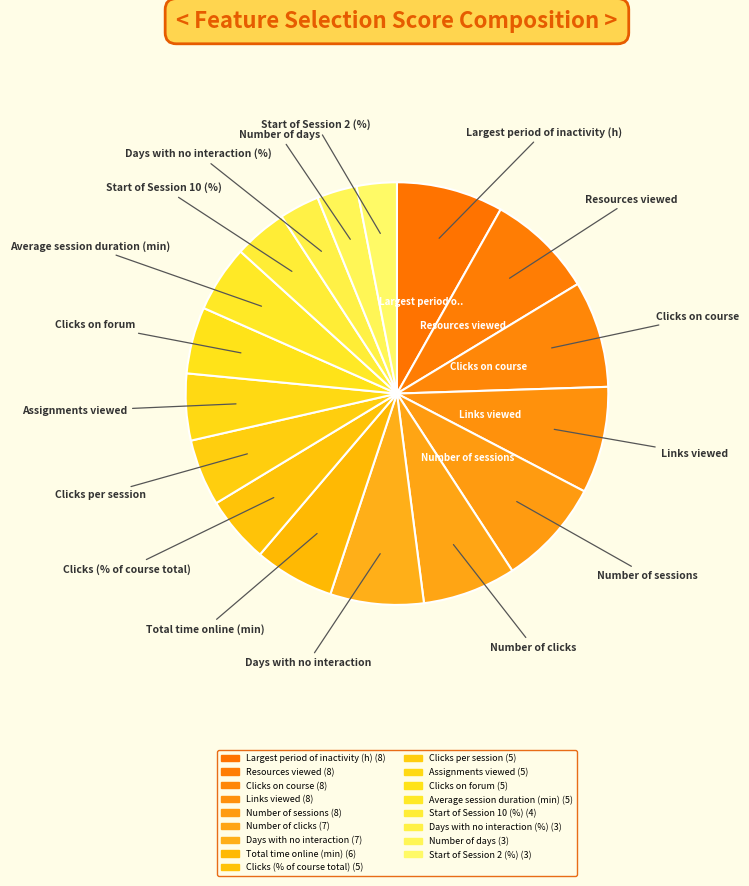

Approximately how many times larger is the value at Start of Session 2 (%) compared to Total time online (min)?

0.5